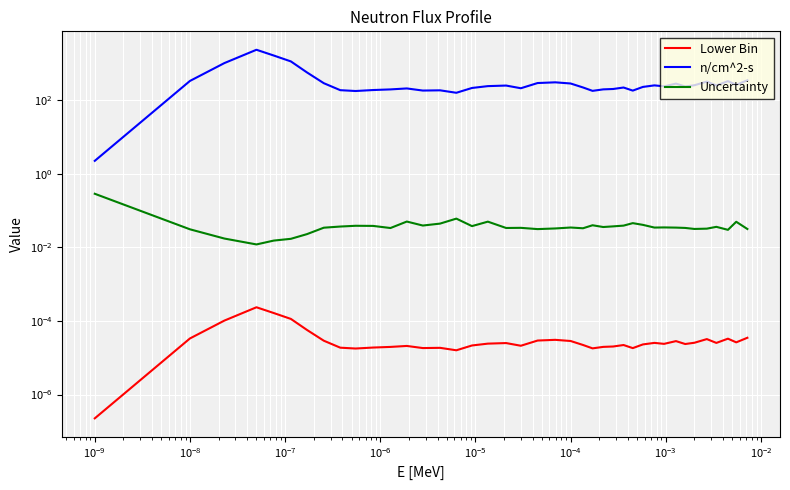

True or false: Uncertainty and Lower Bin intersect in this chart.

False